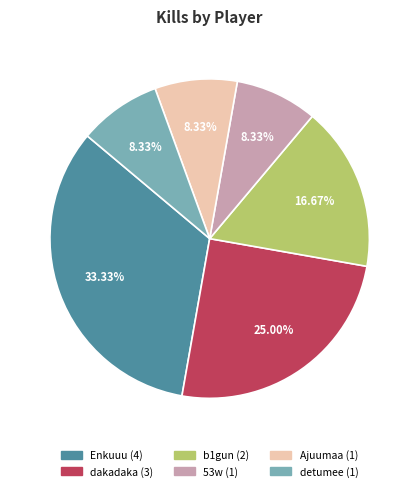

What is the largest slice in the pie chart?

Enkuuu